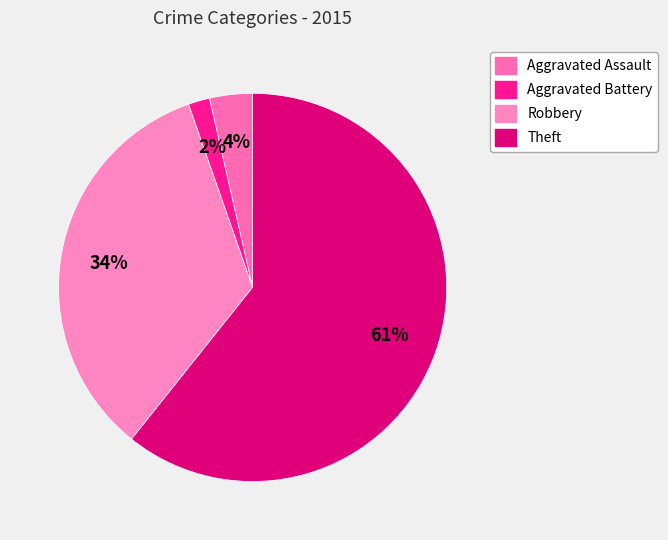

Is there a majority slice in this chart?

Yes